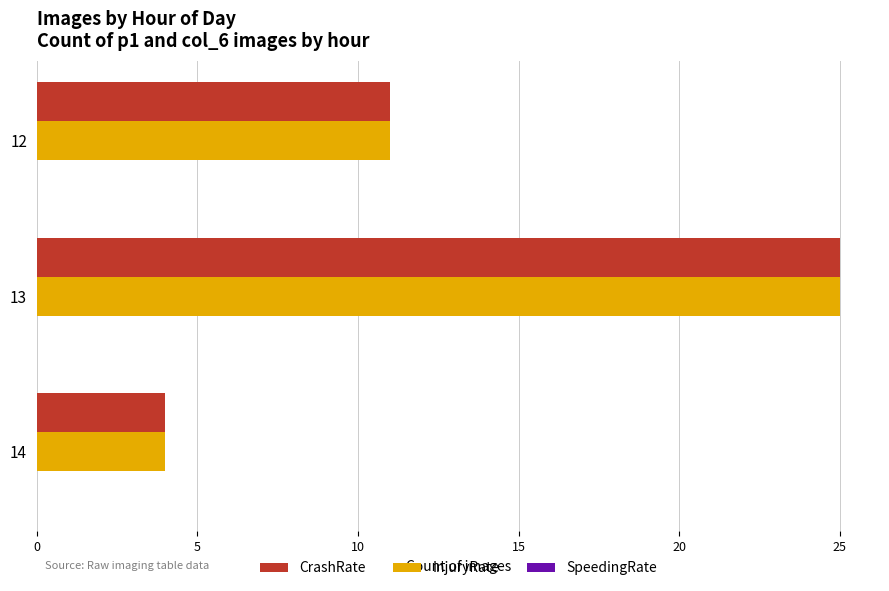

Is the value of CrashRate at 13 greater than the value of InjuryRate at 14?

Yes